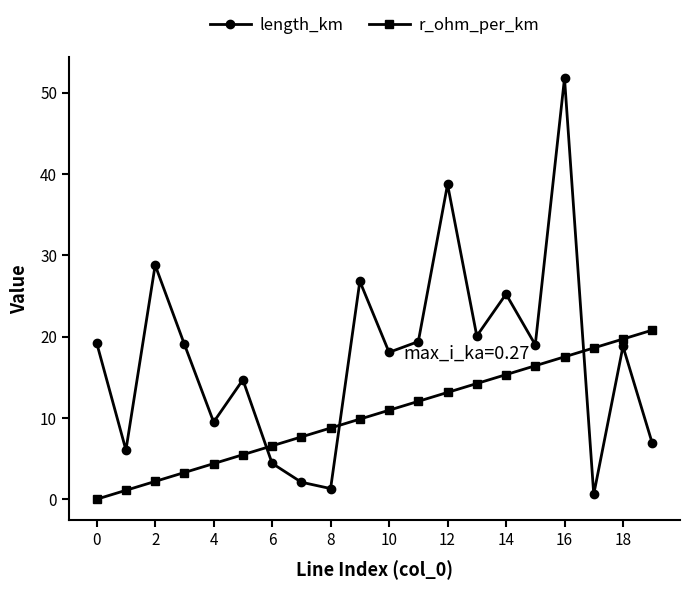

What is the average value of the r_ohm_per_km series?

10.4